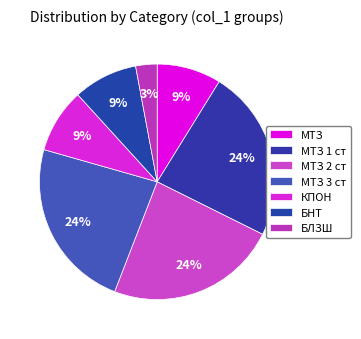

What is the change in value from МТЗ 2 ст to БЛЗШ?

-7